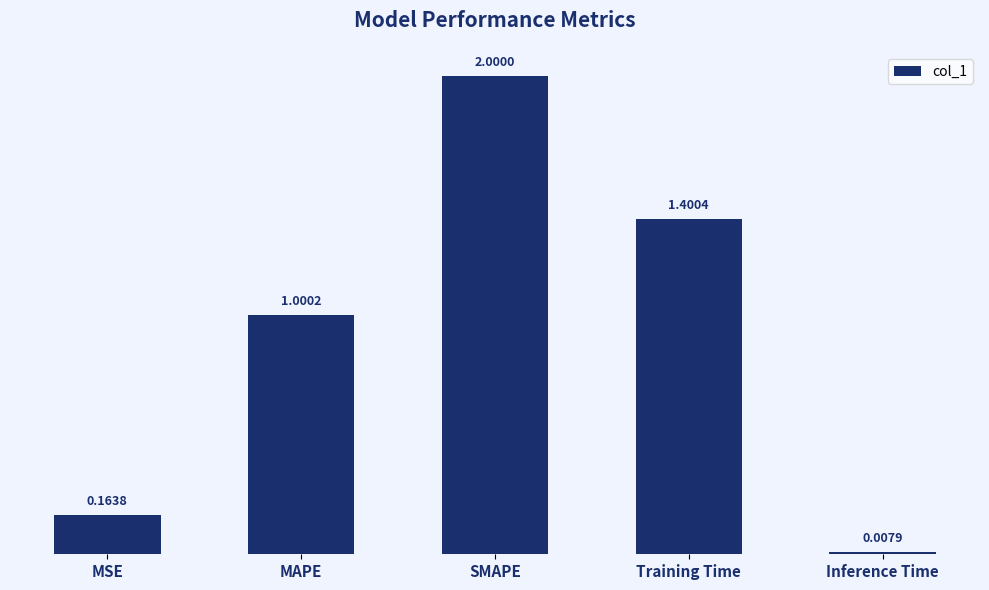

Rank the categories by value from highest to lowest.

SMAPE, Training Time, MAPE, MSE, Inference Time